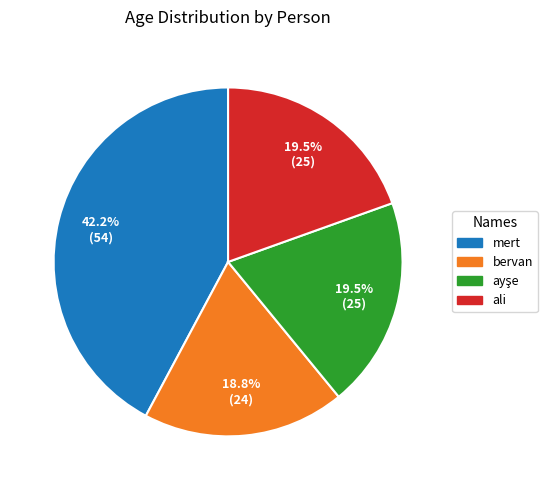

Which has a higher value, bervan or ali?

ali